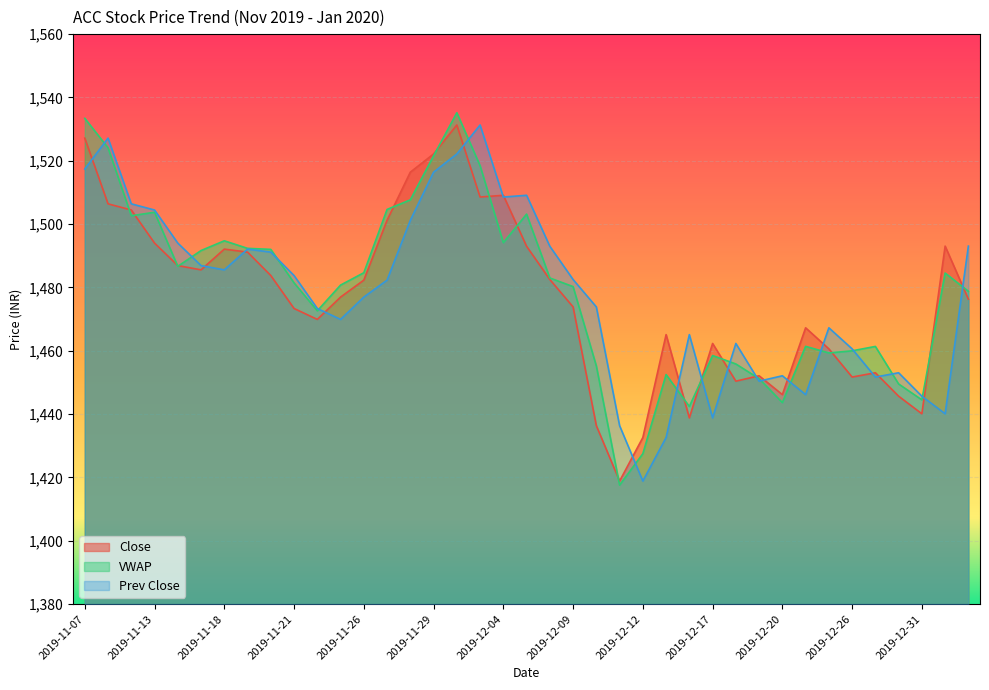

Where is Close nearest to the value 1475?

2019-12-09